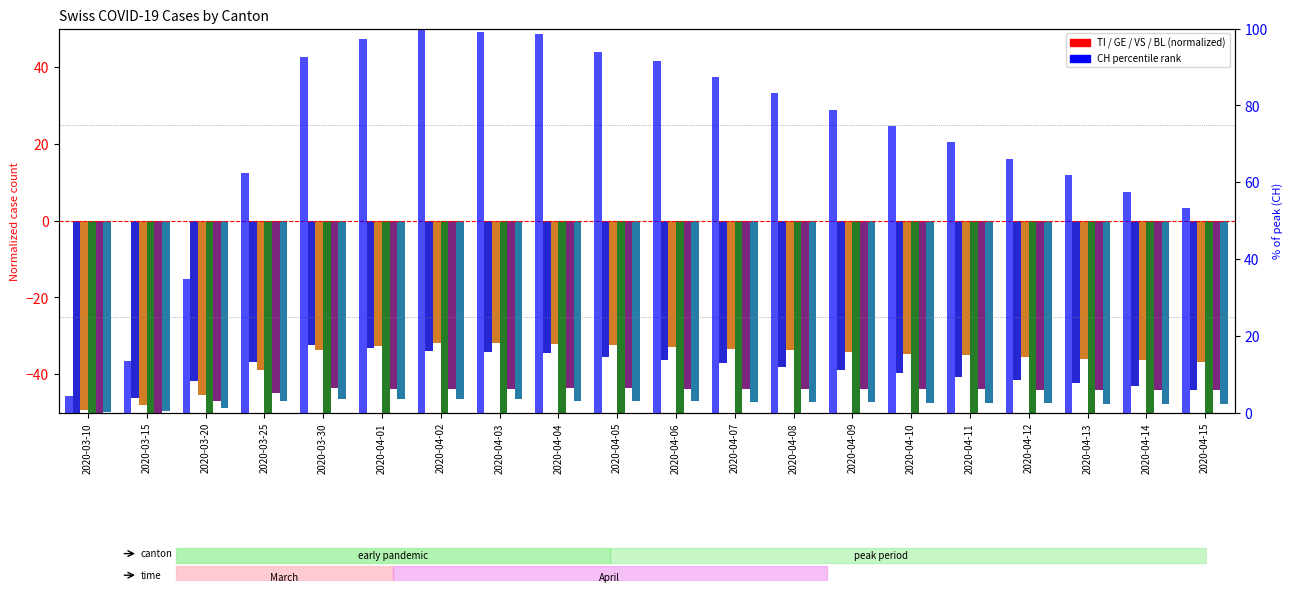

What is the value of the GE bar at the 12th from the left?

-33.4